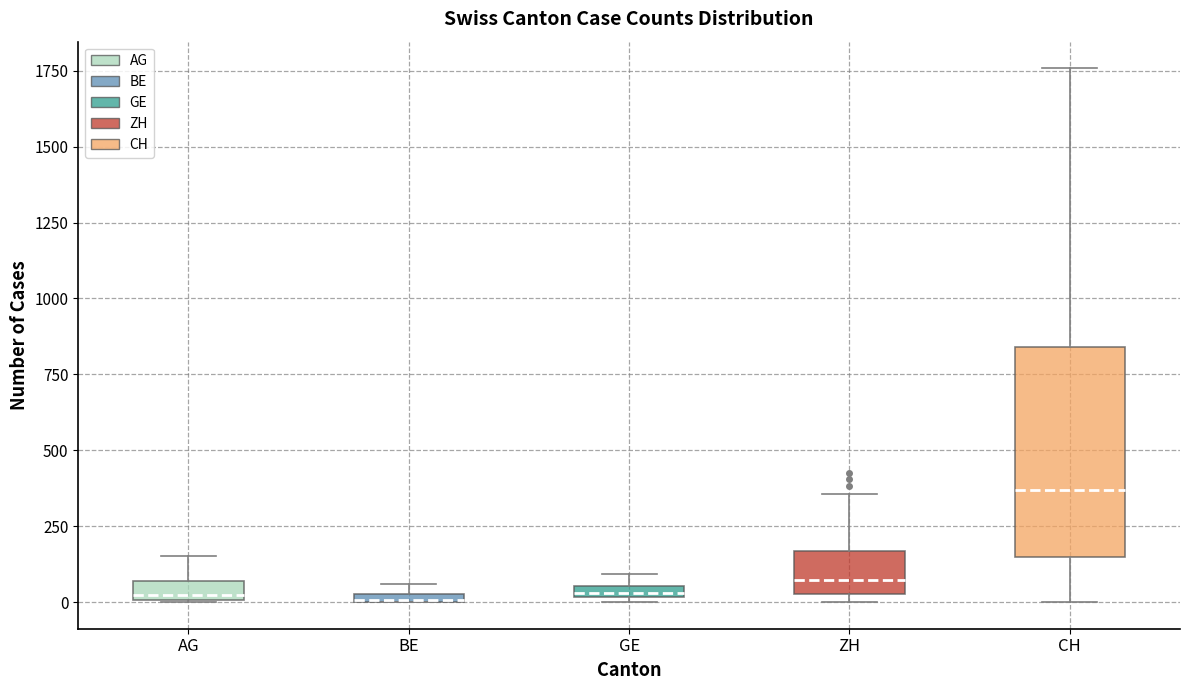

Where is the upper edge of the box for BE on the y-axis? The values are not printed on the chart, so give them approximately, as read against the axis.

50